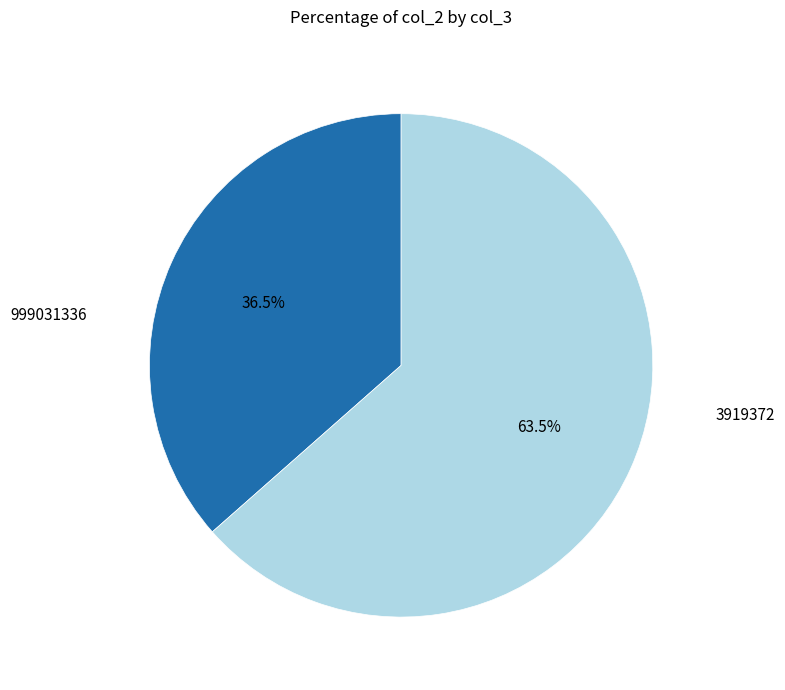

Does any single category account for the majority?

Yes